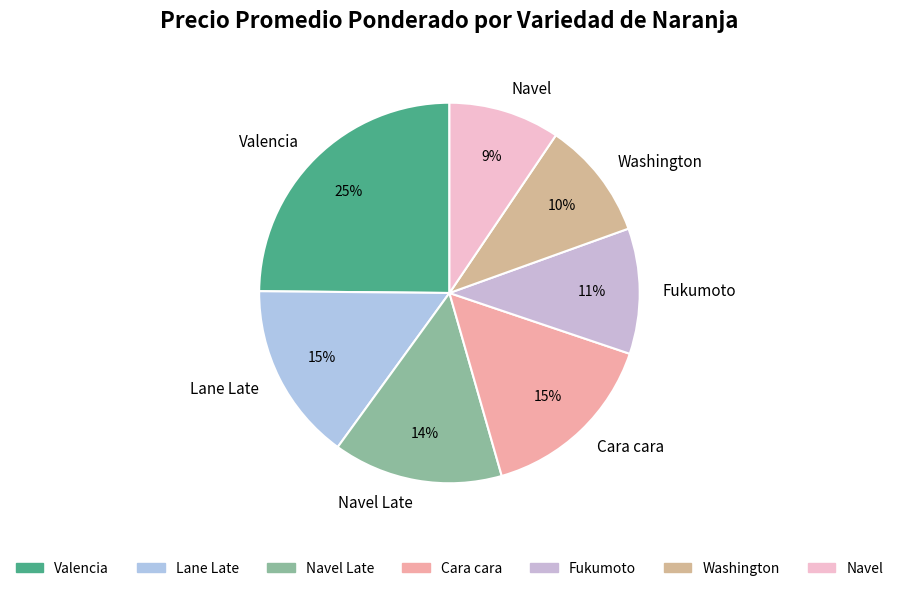

To the nearest percent, what is the average slice percentage?

14%